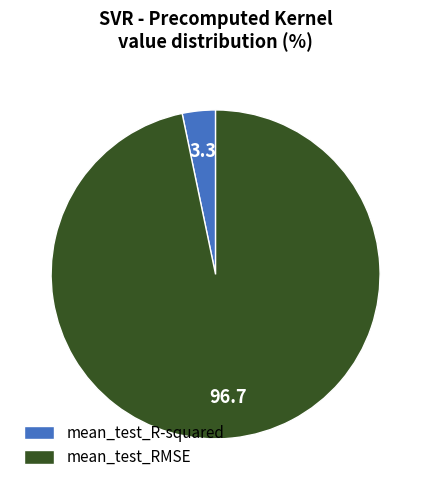

How many slices are in this pie chart?

2